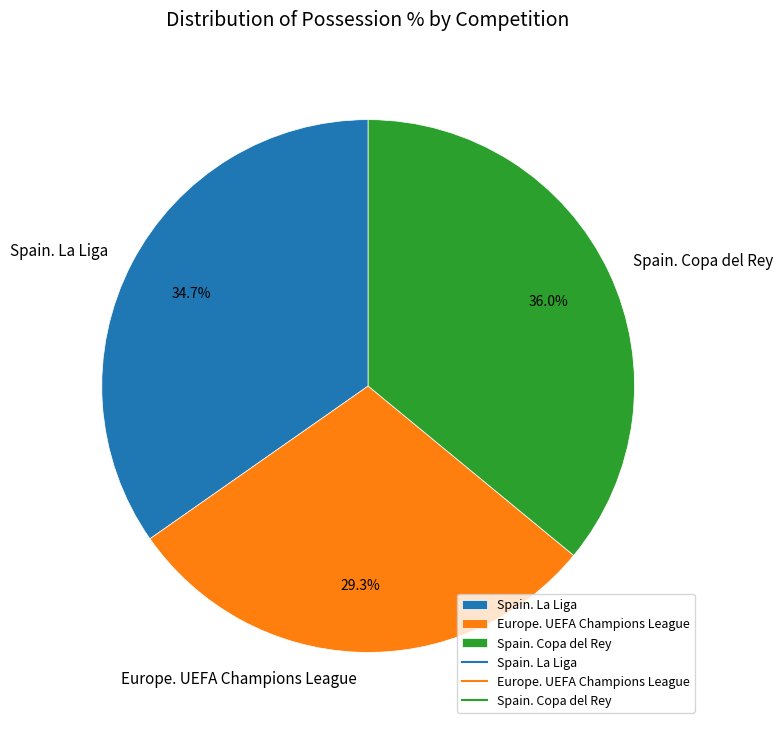

Combined, do Spain. La Liga and Europe. UEFA Champions League account for over 50%?

Yes